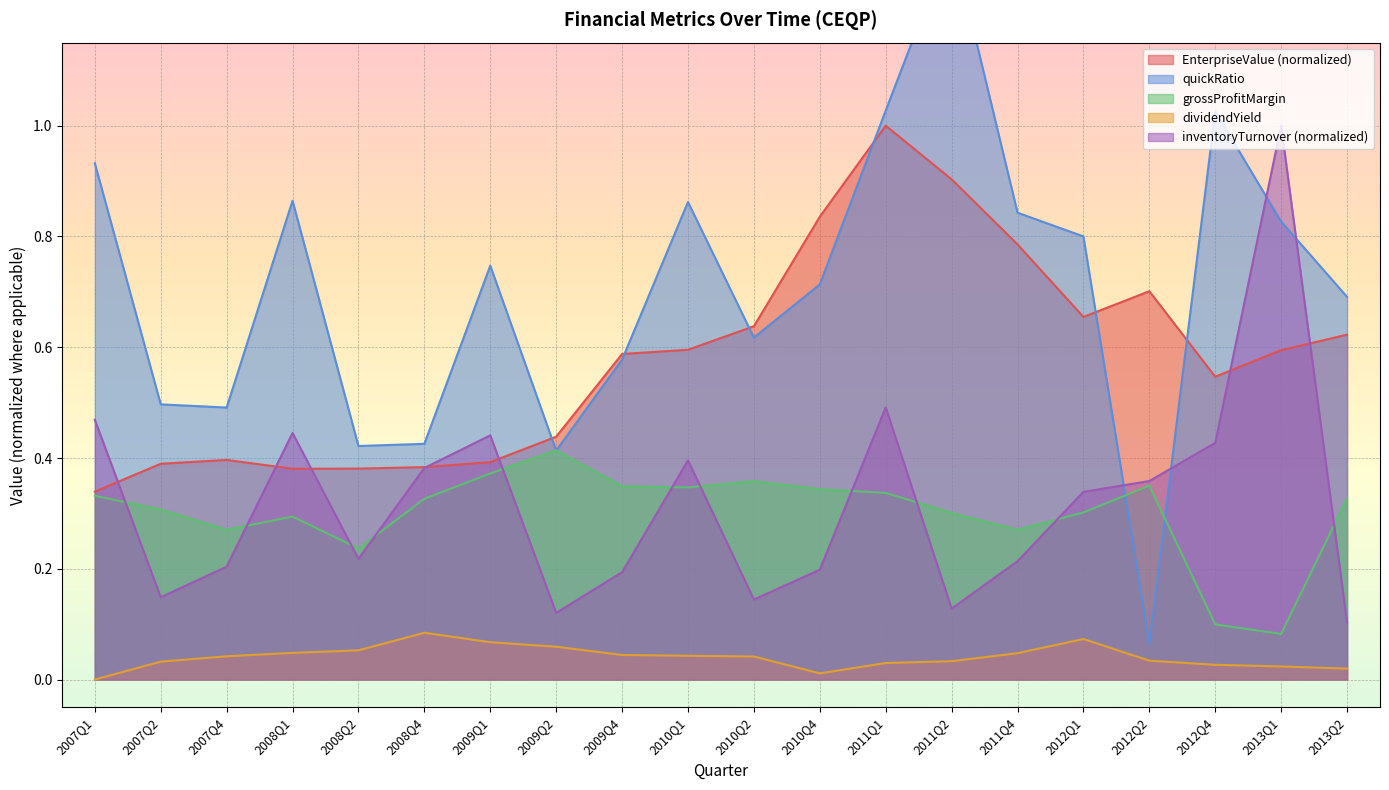

What is the difference between the highest and lowest values at 2008Q1?

0.8